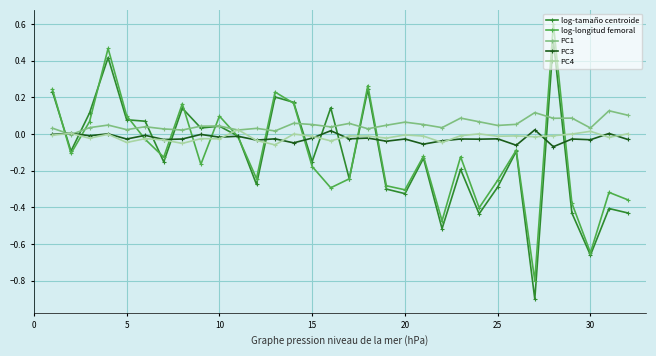

True or false: log-longitud femoral and log-tamaño centroide intersect in this chart.

True